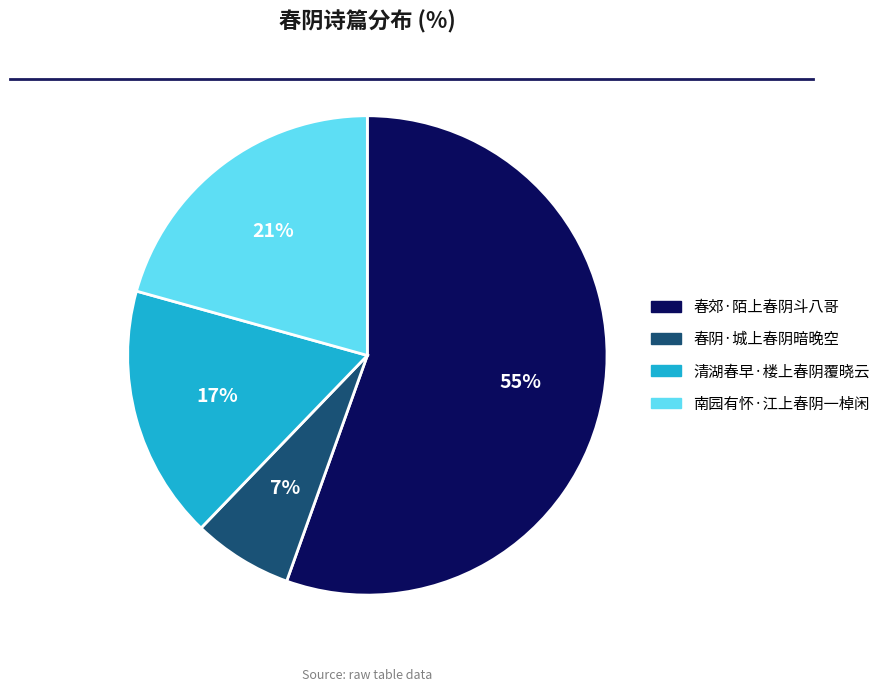

To the nearest percent, what portion does 清湖春早·楼上春阴覆晓云 represent?

17%